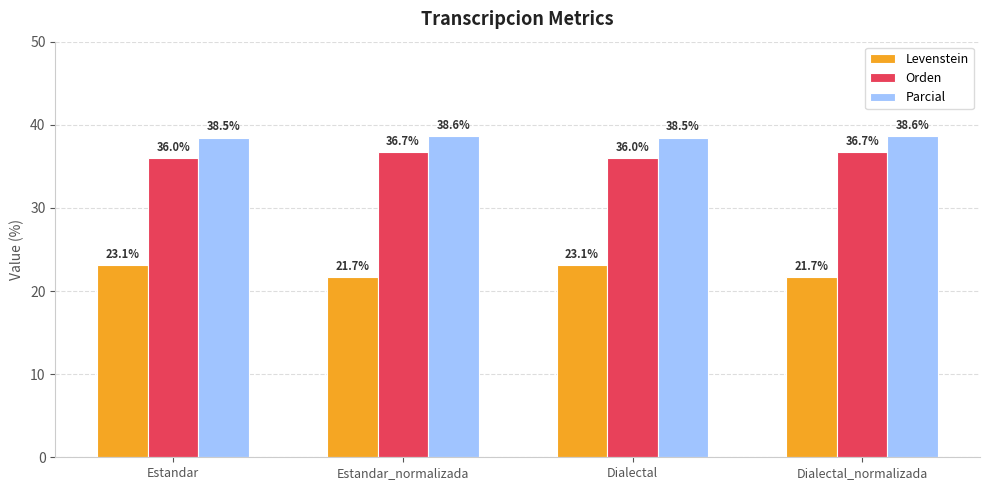

What is the spread (max minus min) of values at Dialectal_normalizada?

17.0